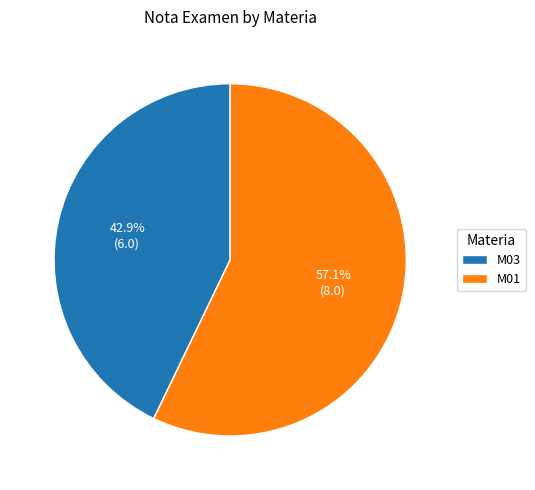

To the nearest percent, what is the difference between the M01 and M03 slice percentages?

14%